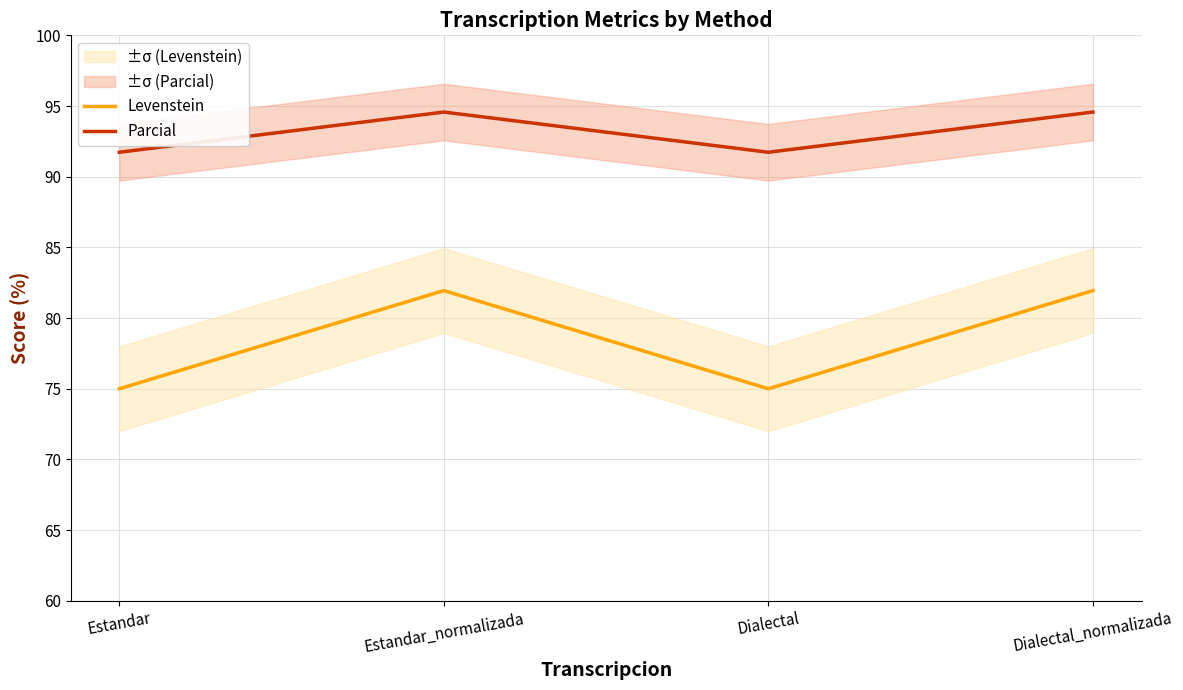

True or false: Parcial and Levenstein intersect in this chart.

False